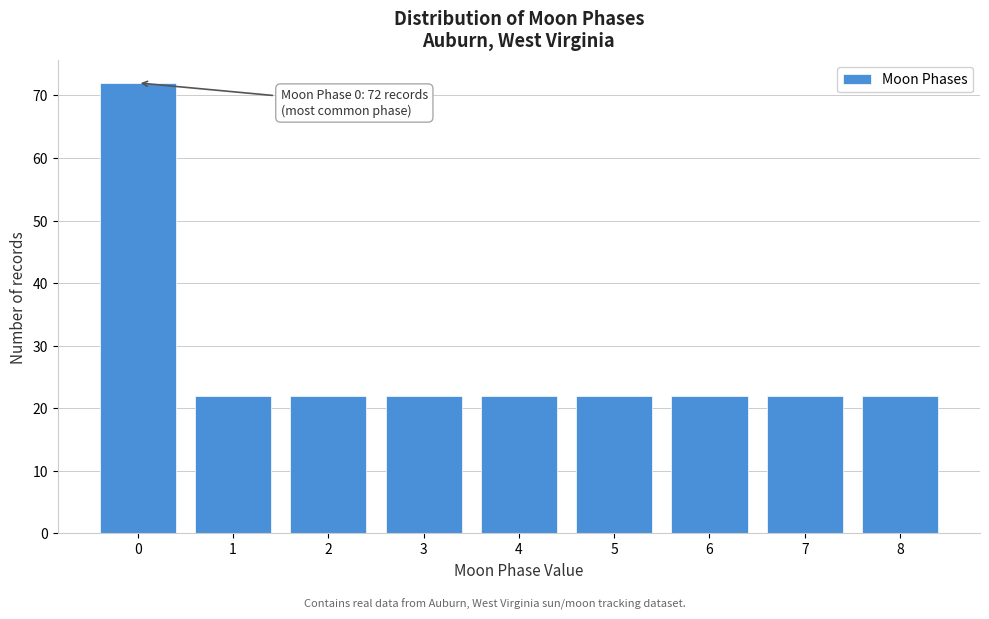

Reading left to right, transcribe all the data shown in this chart.

0=72	1=22	2=22	3=22	4=22	5=22	6=22	7=22	8=22